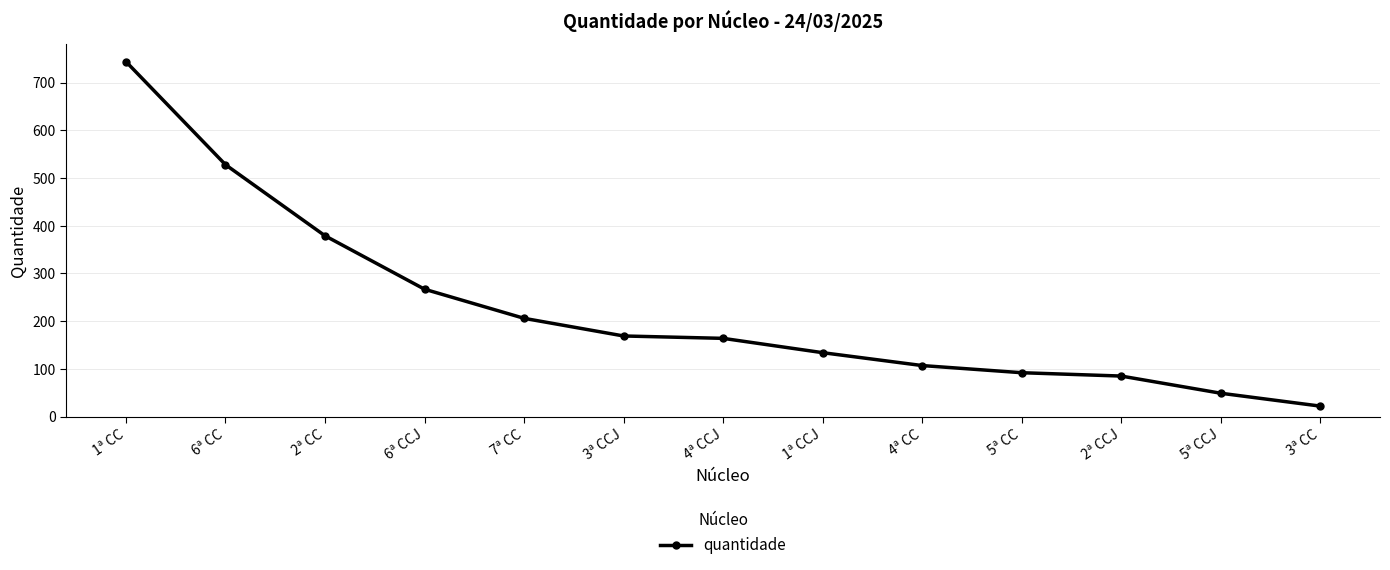

Where does the data first go above 164?

1ª CC